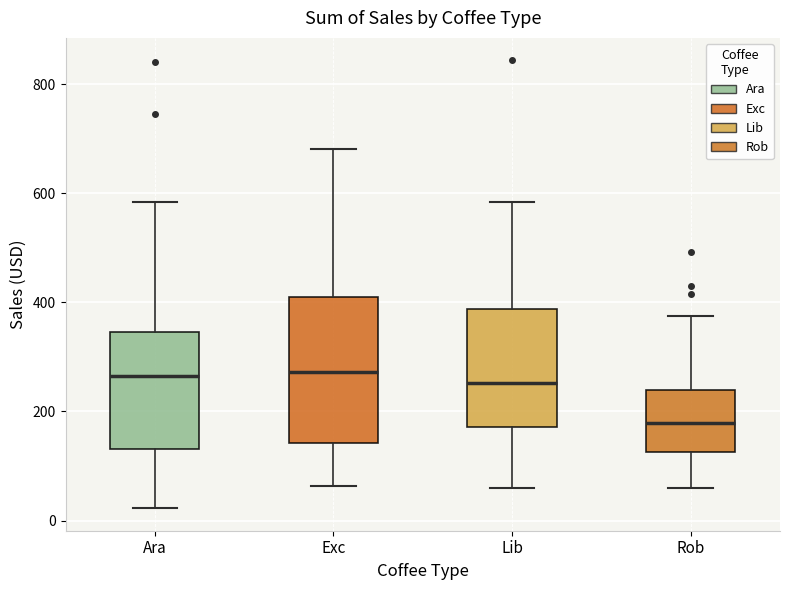

Reading left to right, read every box against the y-axis: the position of its median line, the range the box covers, and the ends of its whiskers. The values are not printed on the chart, so give them approximately, as read against the axis.

Ara: median 260, box 140 to 340, whiskers 20 to 580
Exc: median 280, box 140 to 400, whiskers 60 to 680
Lib: median 260, box 180 to 380, whiskers 60 to 580
Rob: median 180, box 120 to 240, whiskers 60 to 380